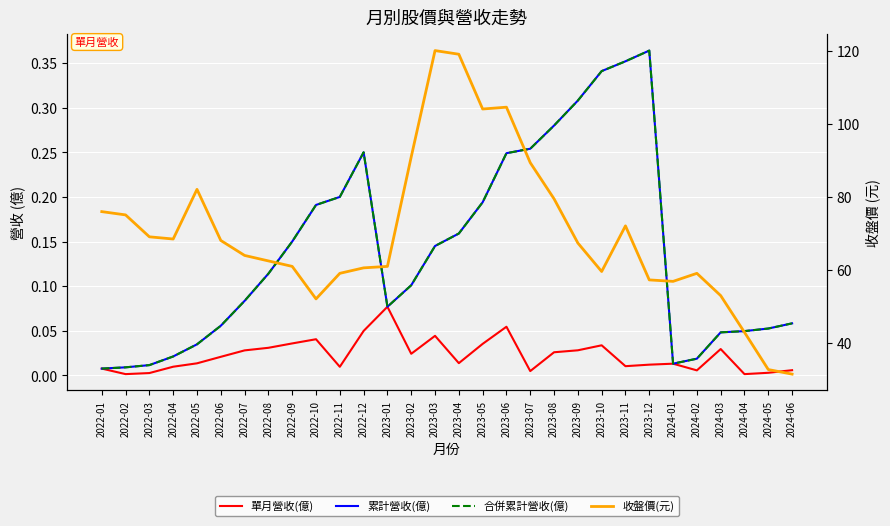

At which category is the sum across all series the highest?

2023-03